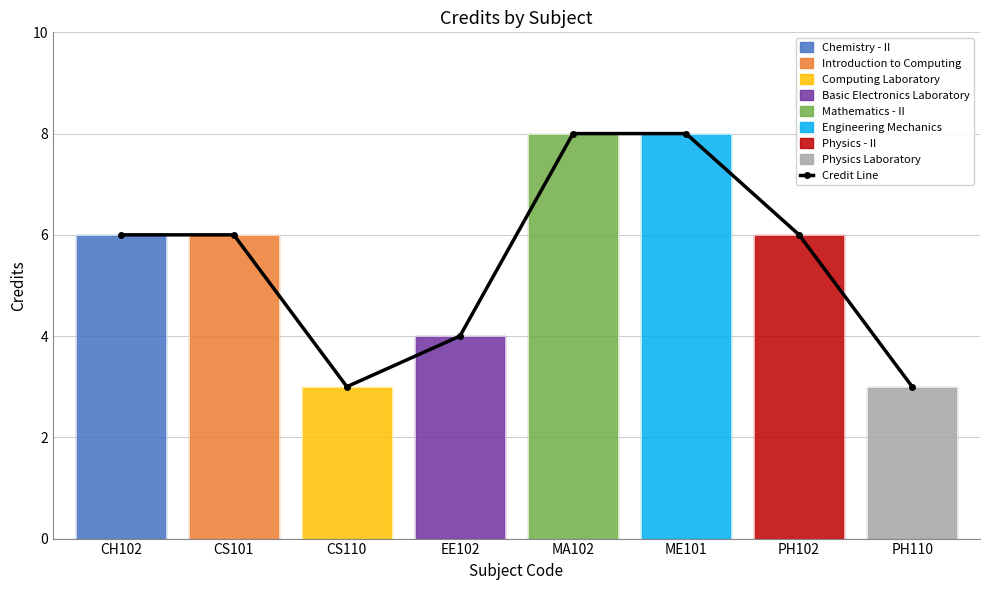

The value of Credit Line at PH110 is 3. True or false?

True